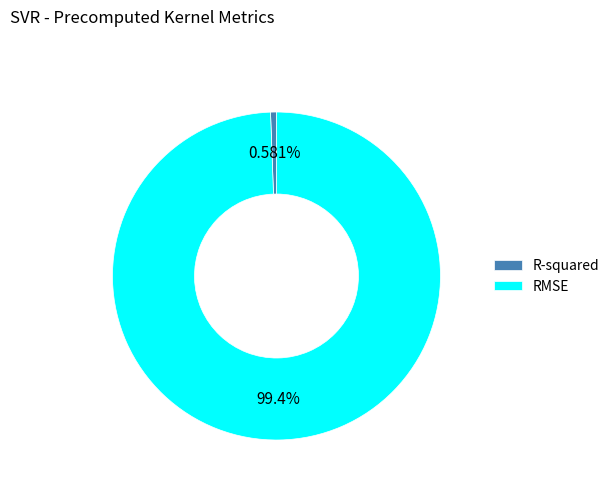

The RMSE slice represents 91% of the pie. True or false?

False